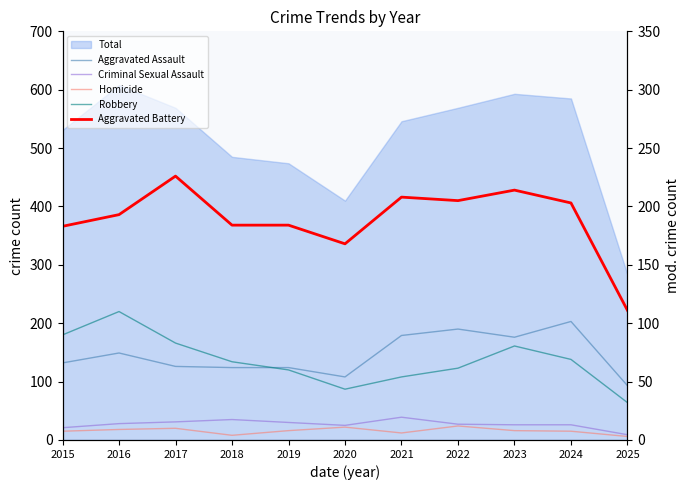

What is the value of the Homicide point at the 1st from the left?

15